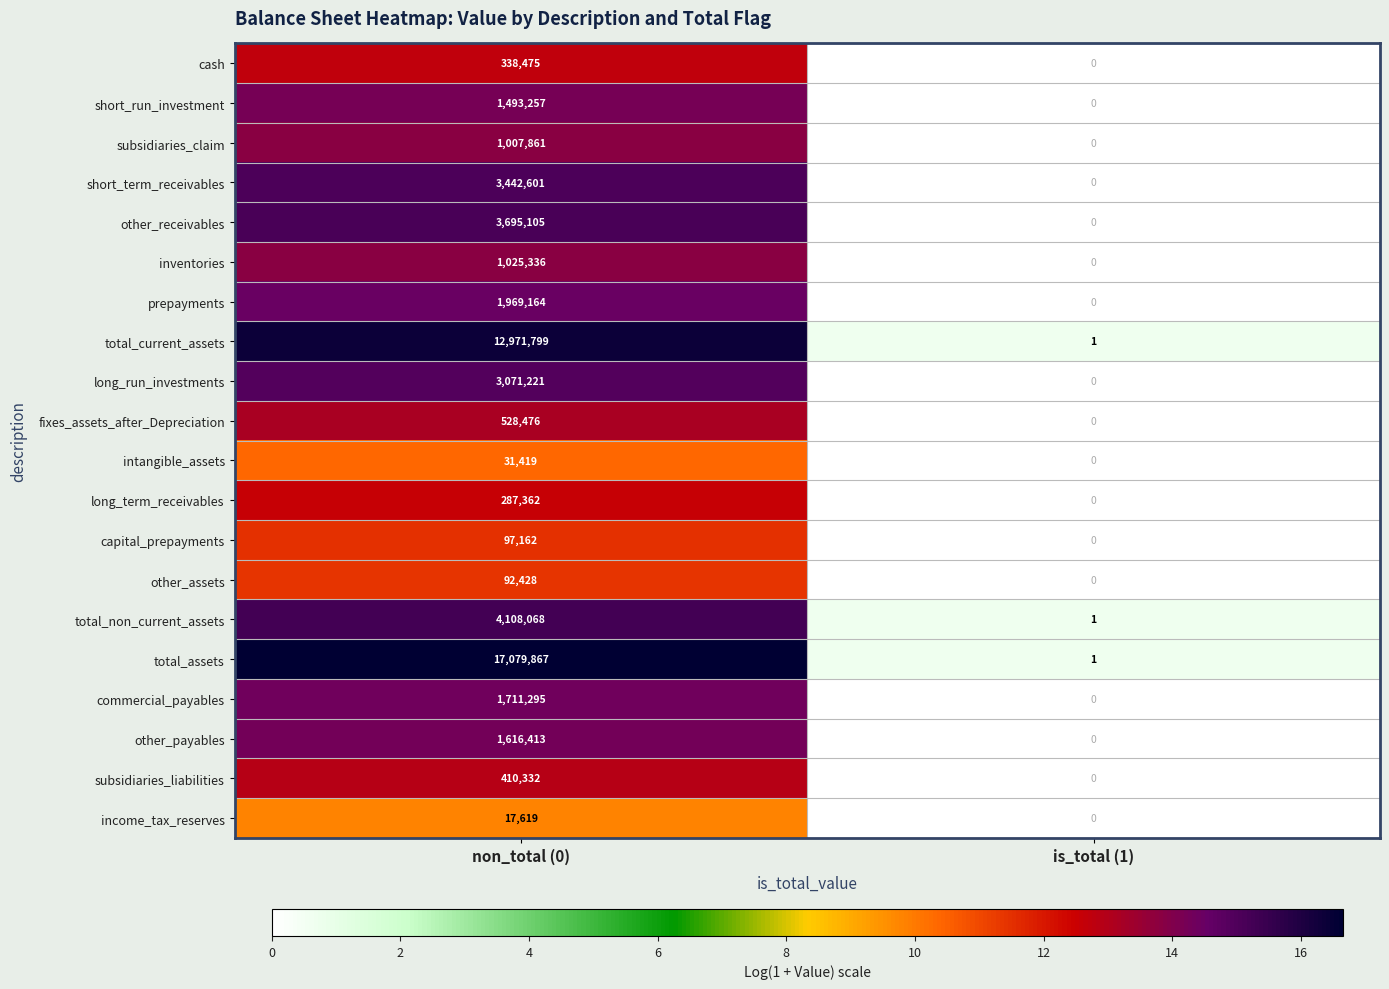

What is the difference between the subsidiaries_claim values at is_total (1) and non_total (0)?

1007861